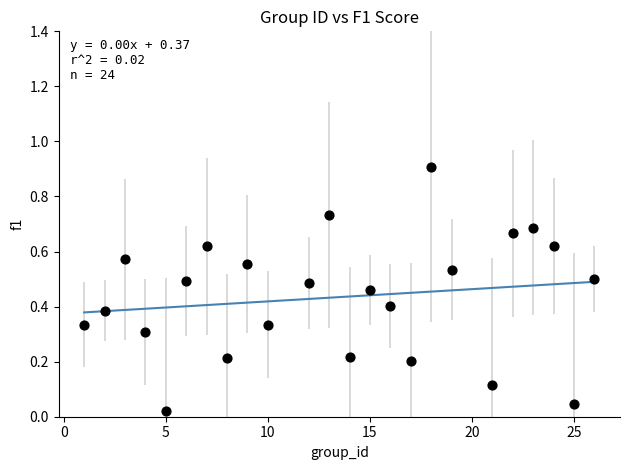

What is the range of X values (max minus min)?

25.0